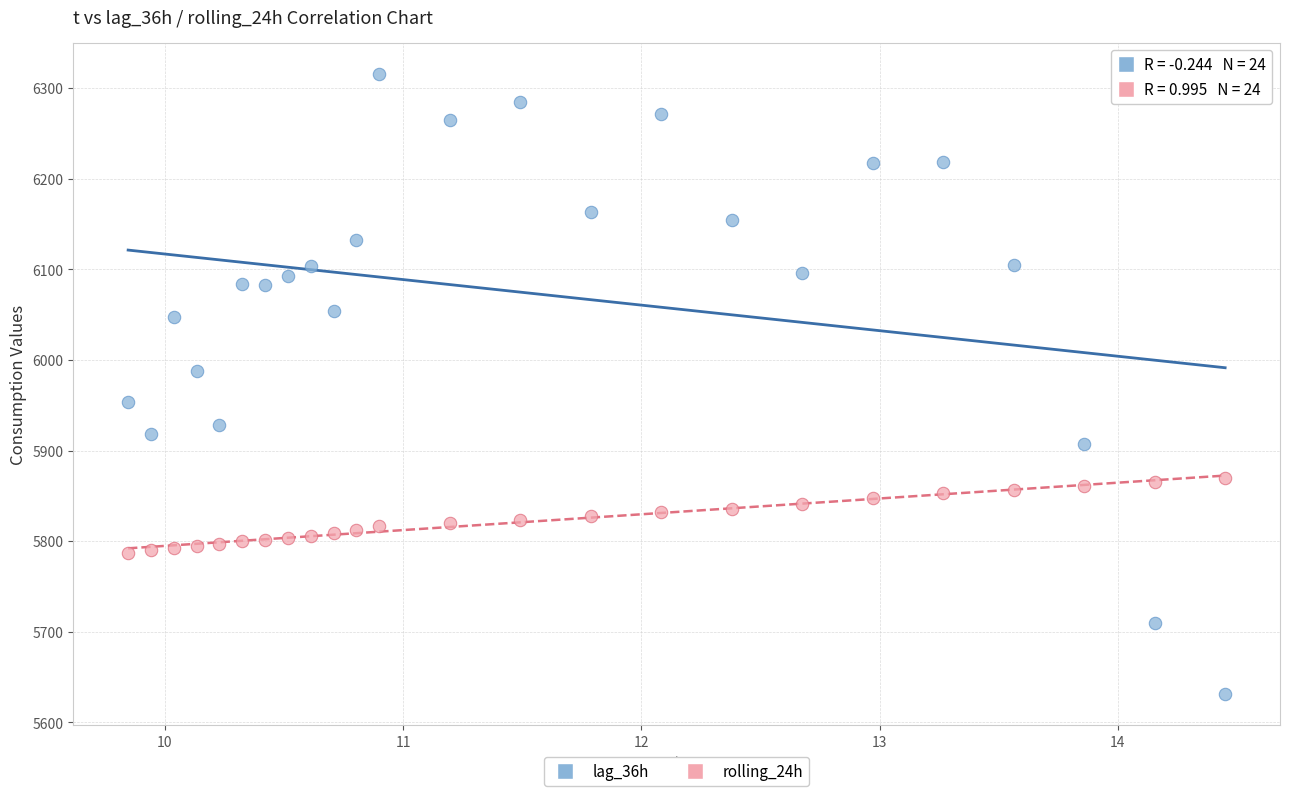

Which series has the widest spread of Y values?

lag_36h